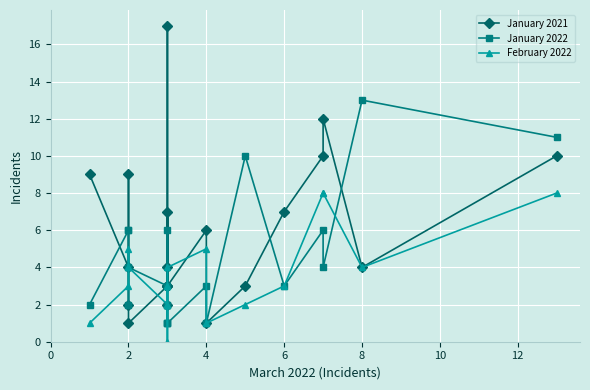

Which series has the largest total across all categories?

January 2021